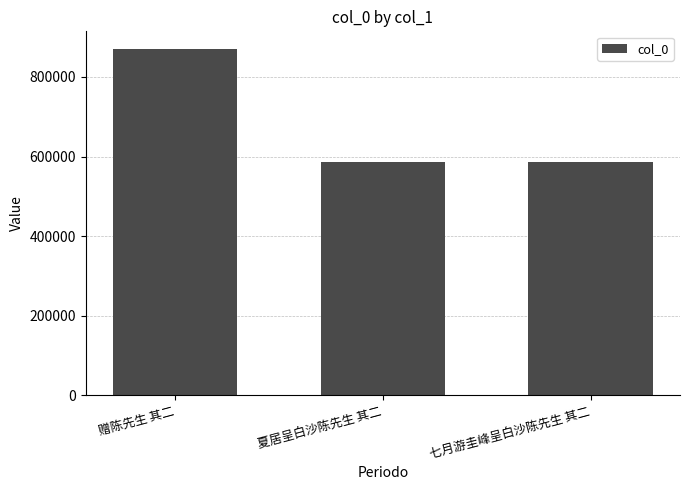

Where does the data first go above 586546?

赠陈先生 其二